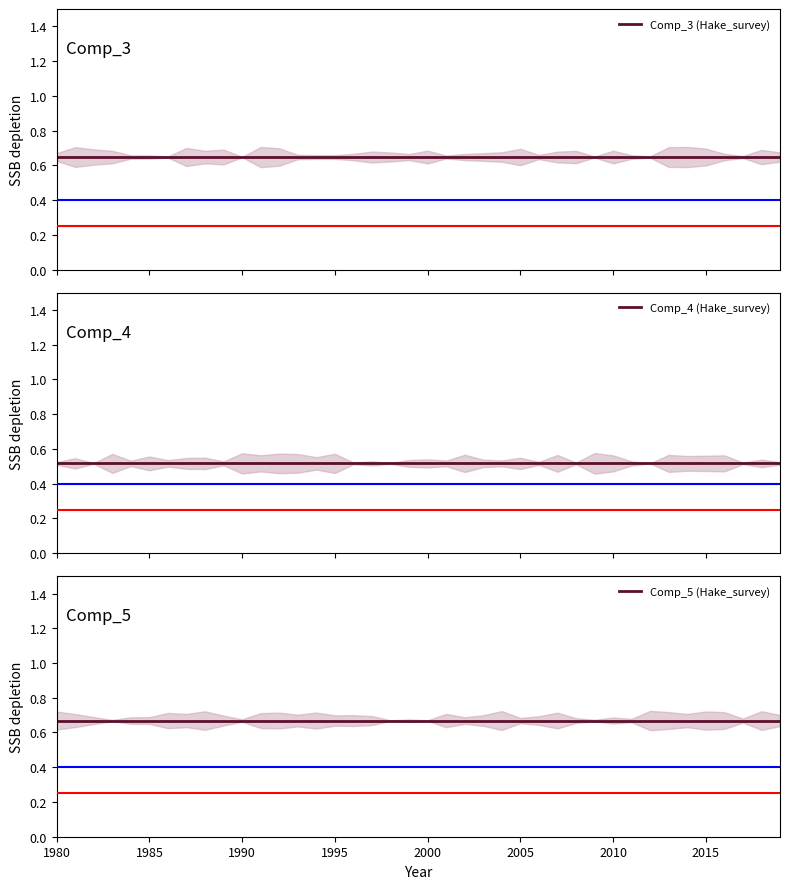

Reading left to right, transcribe all the data shown in this chart.

Comp_3 (Hake_survey): 0.6	0.6	0.6	0.6	0.6	0.6	0.6	0.6	0.6	0.6	0.6	0.6	0.6	0.6	0.6	0.6	0.6	0.6	0.6	0.6	0.6	0.6	0.6	0.6	0.6	0.6	0.6	0.6	0.6	0.6	0.6	0.6	0.6	0.6	0.6	0.6	0.6	0.6	0.6	0.6
Comp_4 (Hake_survey): 0.5	0.5	0.5	0.5	0.5	0.5	0.5	0.5	0.5	0.5	0.5	0.5	0.5	0.5	0.5	0.5	0.5	0.5	0.5	0.5	0.5	0.5	0.5	0.5	0.5	0.5	0.5	0.5	0.5	0.5	0.5	0.5	0.5	0.5	0.5	0.5	0.5	0.5	0.5	0.5
Comp_5 (Hake_survey): 0.7	0.7	0.7	0.7	0.7	0.7	0.7	0.7	0.7	0.7	0.7	0.7	0.7	0.7	0.7	0.7	0.7	0.7	0.7	0.7	0.7	0.7	0.7	0.7	0.7	0.7	0.7	0.7	0.7	0.7	0.7	0.7	0.7	0.7	0.7	0.7	0.7	0.7	0.7	0.7